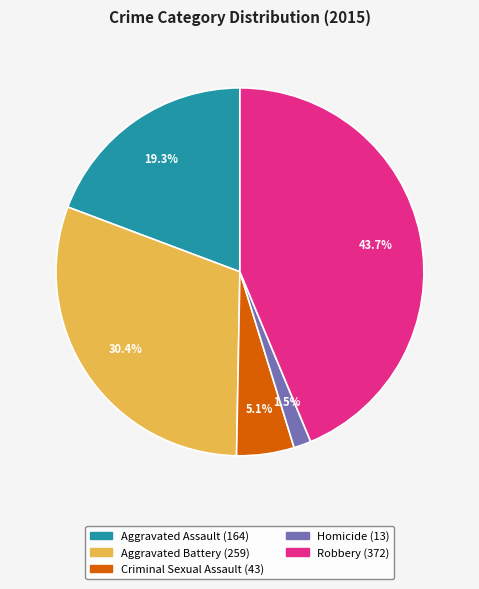

To the nearest percent, what is the difference between the largest and smallest slice percentages?

42%